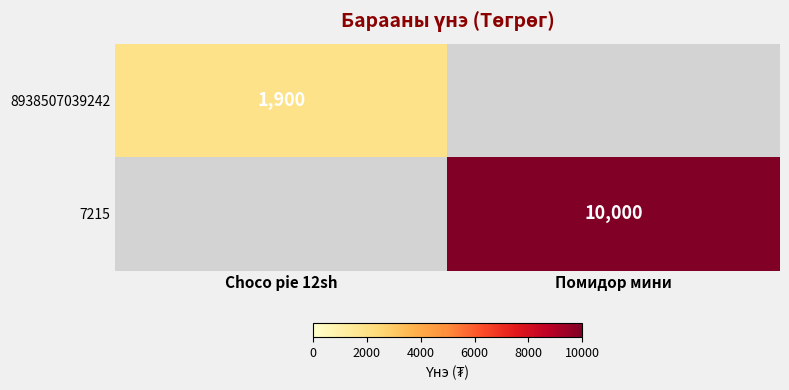

Which label corresponds to the largest value in the chart?

Помидор мини